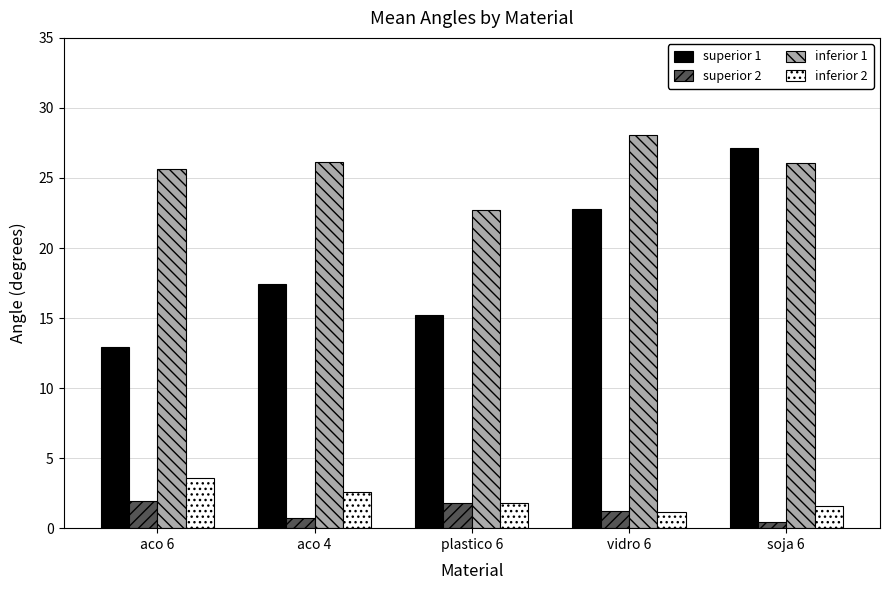

What is the sum of all superior 2 values?

6.2